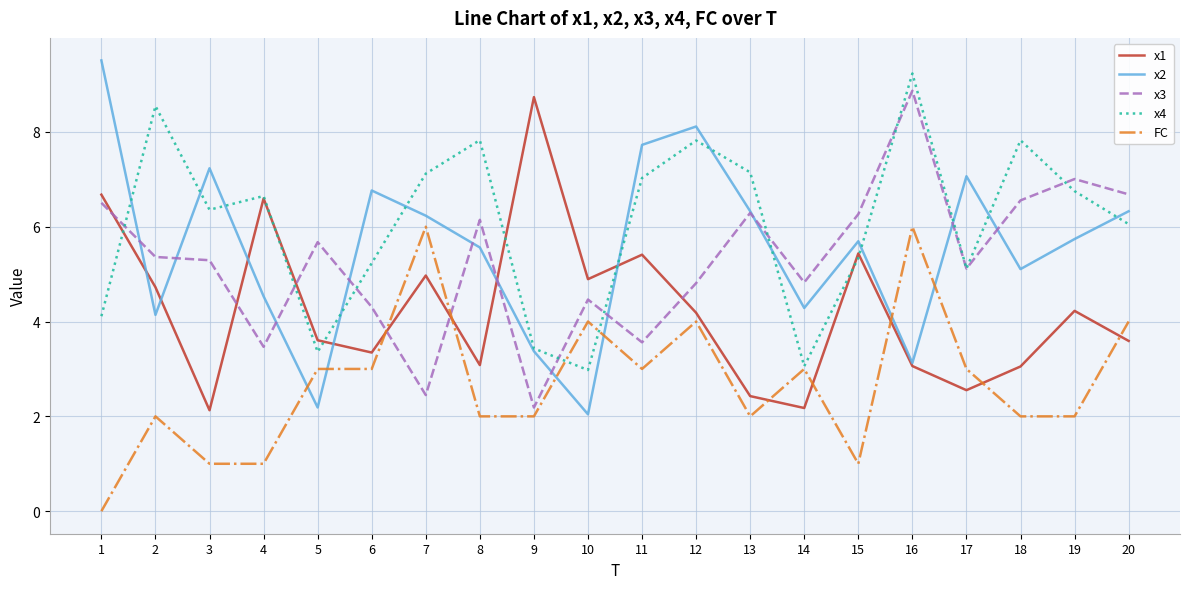

Read the FC value at 18.

2.0